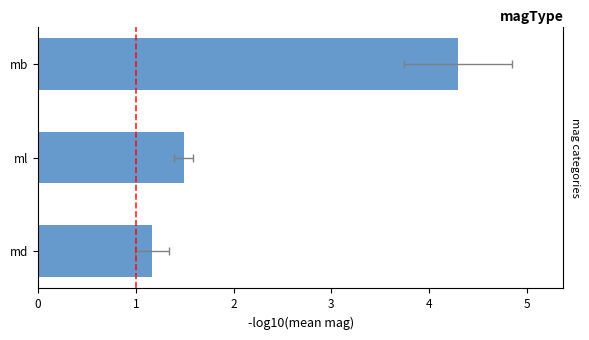

How many bars are there in total?

3